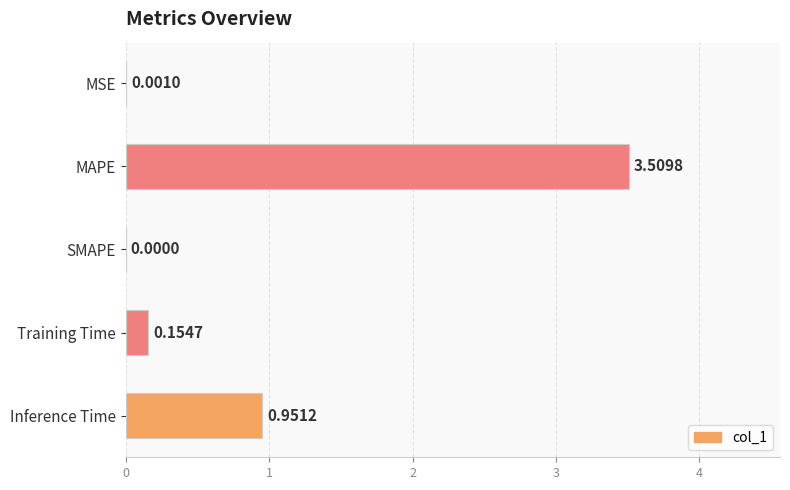

What is the sum of all values?

4.6